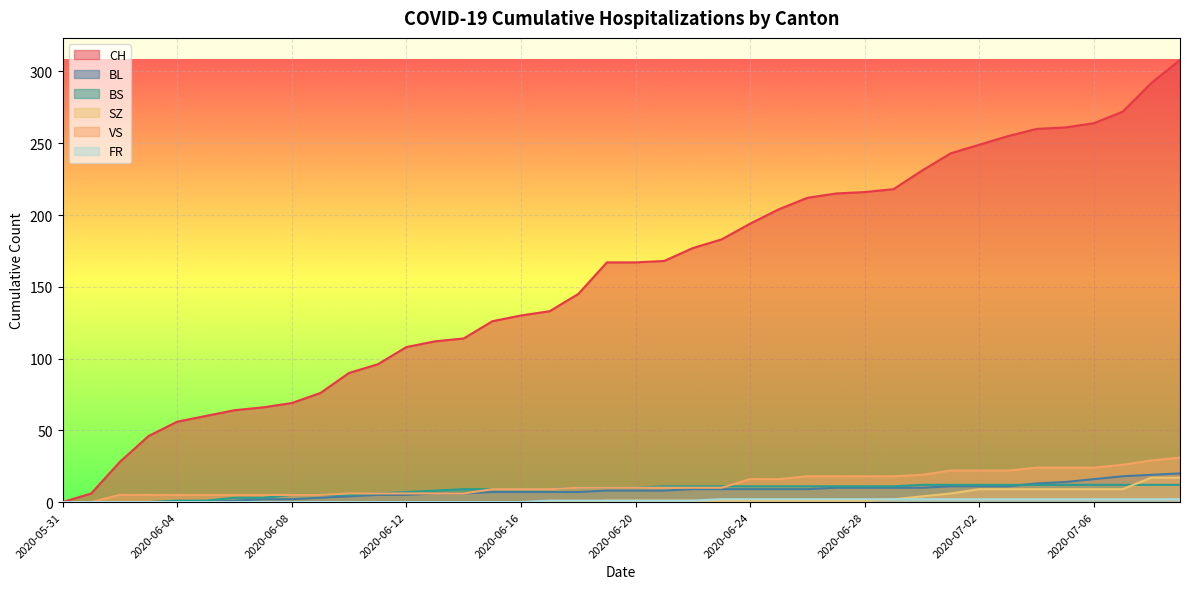

True or false: FR and VS cross at least once.

False